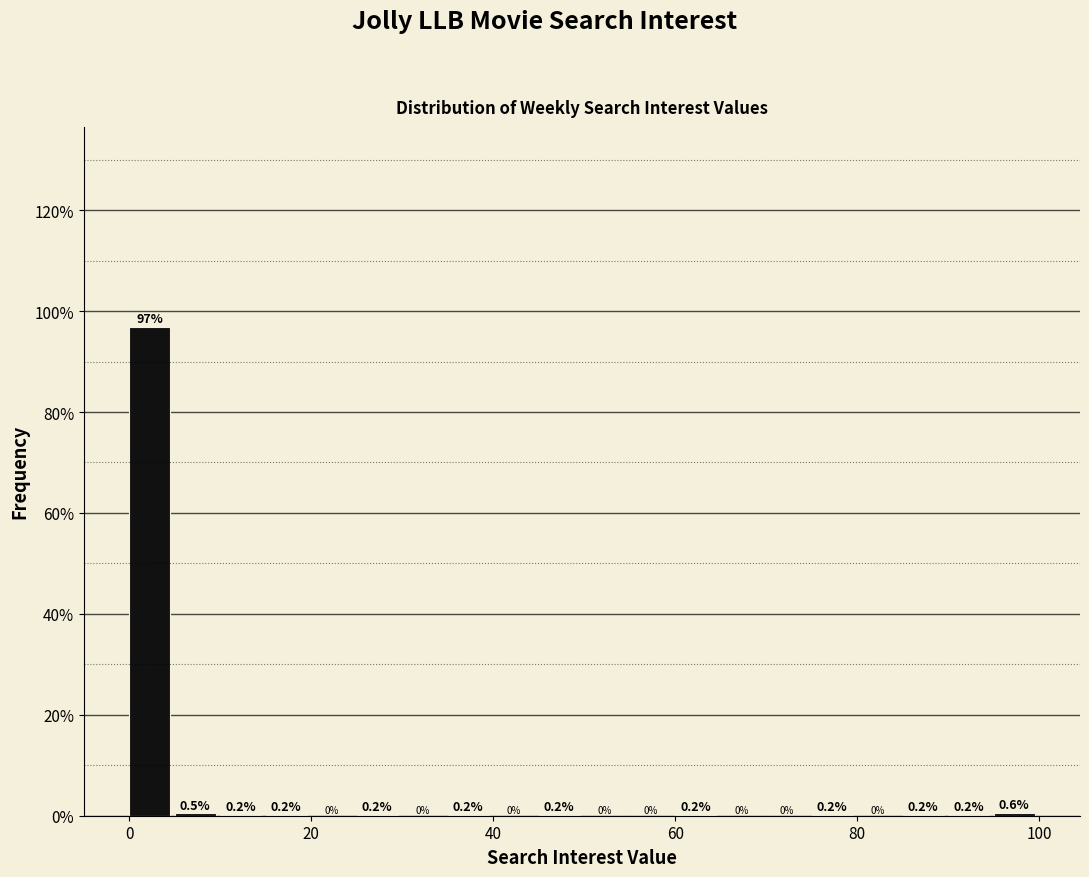

Read against the x-axis, roughly where is the centre of the tallest bar?

2